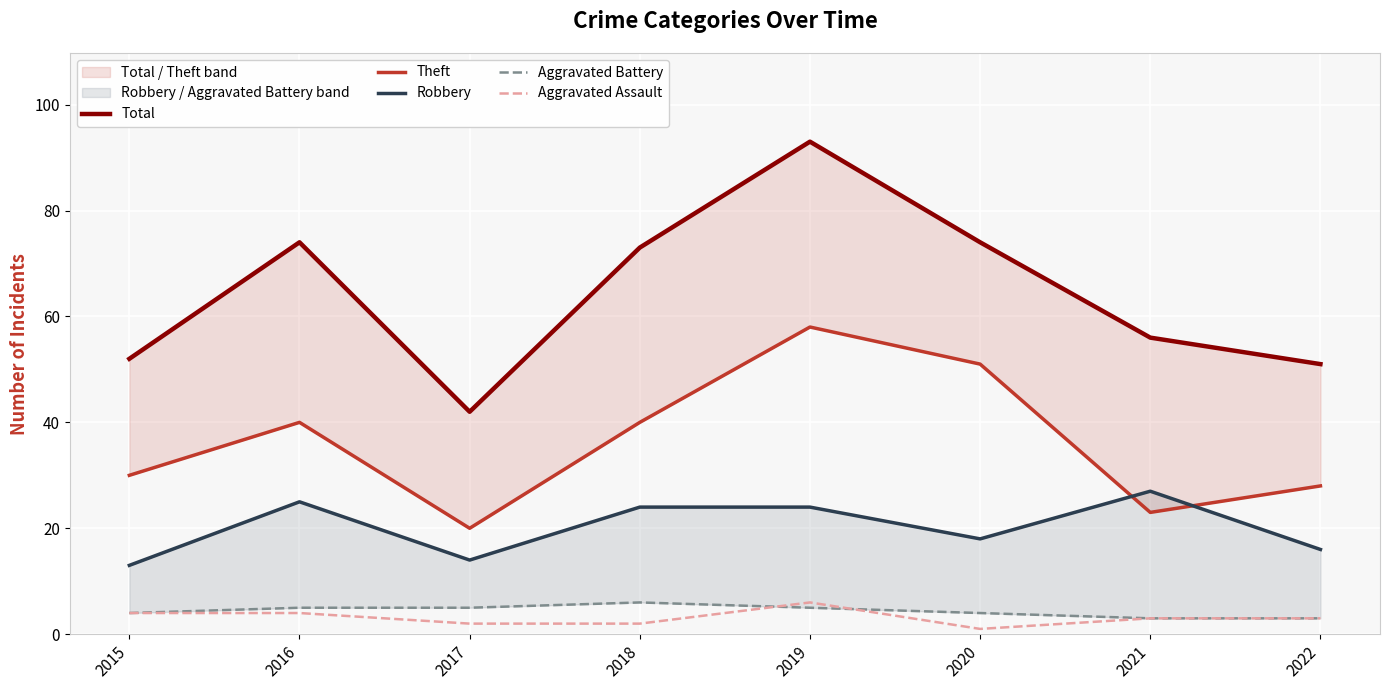

What is the difference between the maximum and minimum values in the Aggravated Assault series?

5